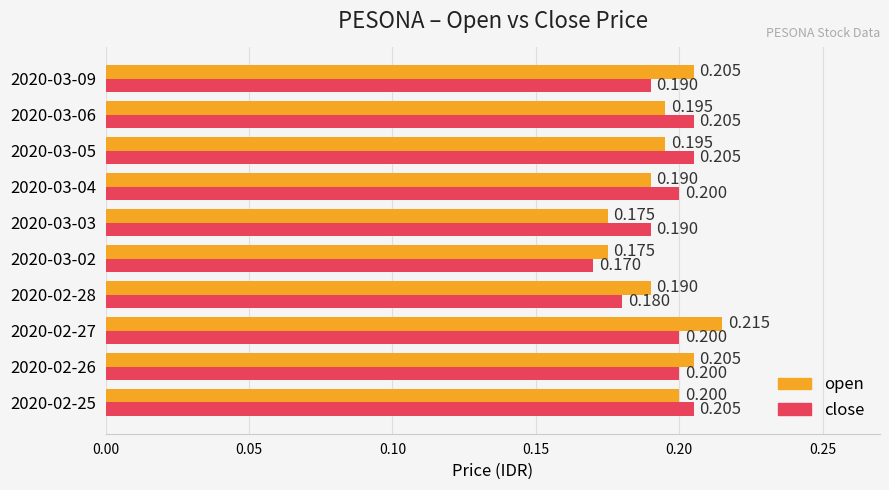

Which series changed the most between 2020-03-06 and 2020-03-09?

close